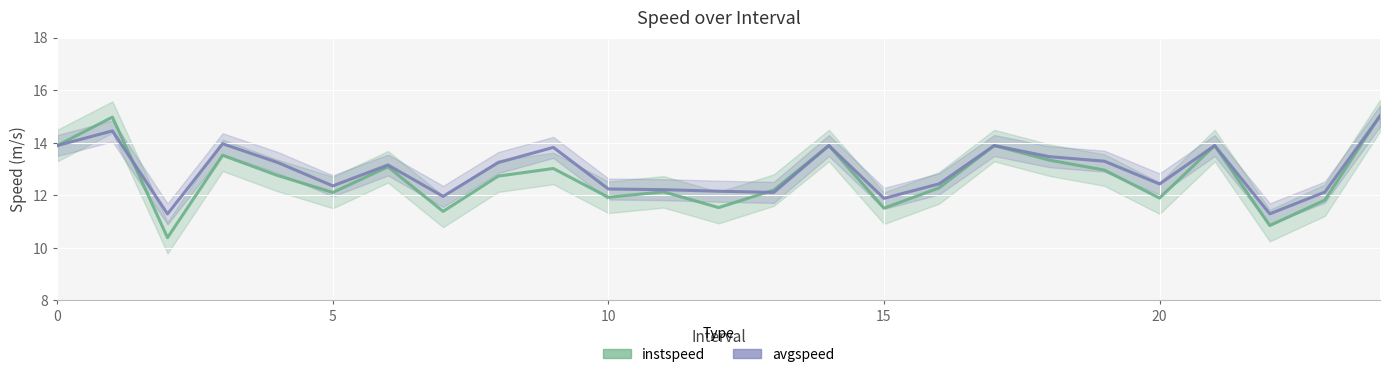

The instspeed series shows 16.7 at 15. True or false?

False